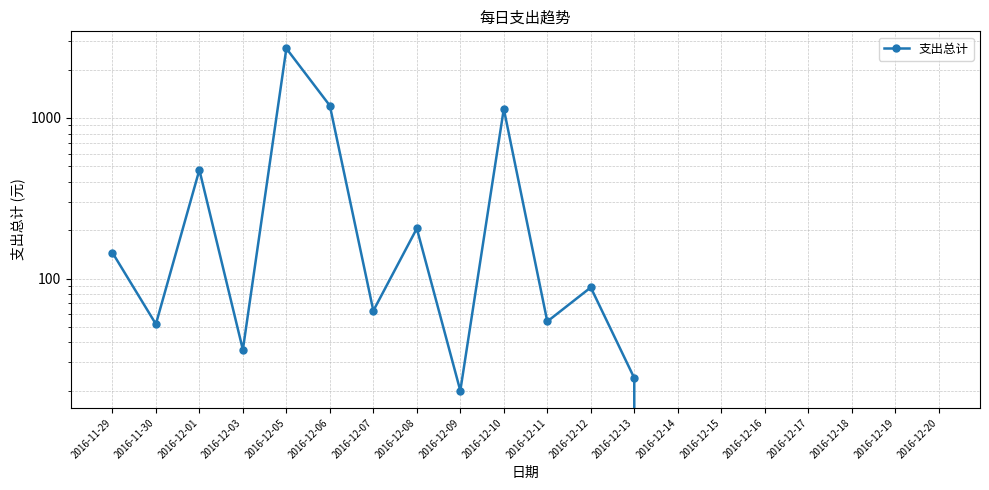

How many values are above zero?

13